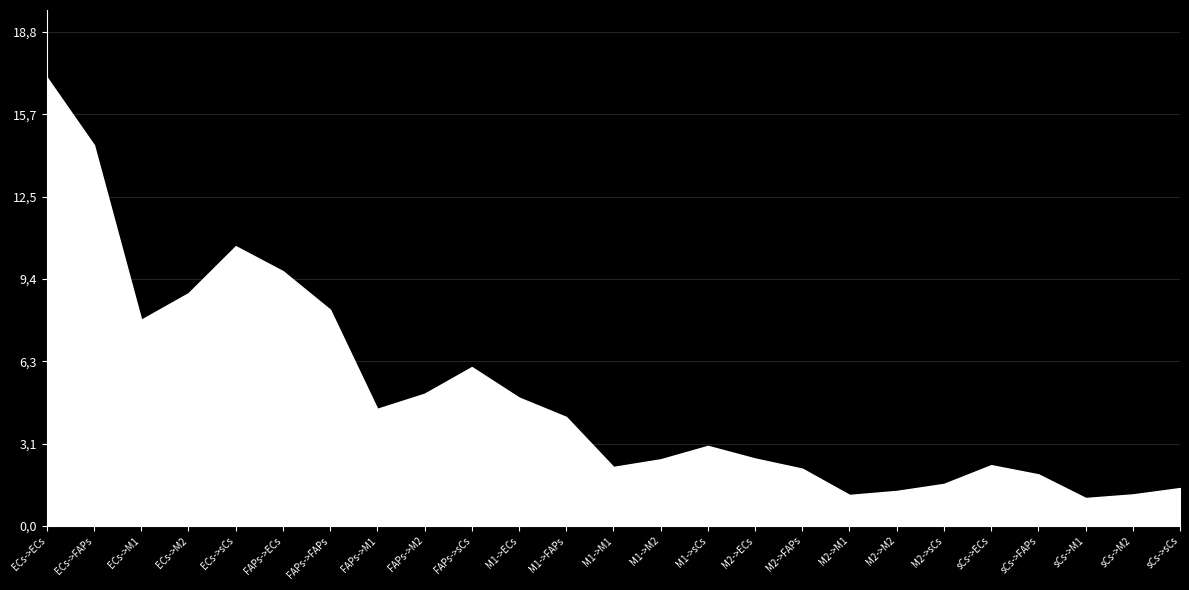

How many series are shown in this chart?

1